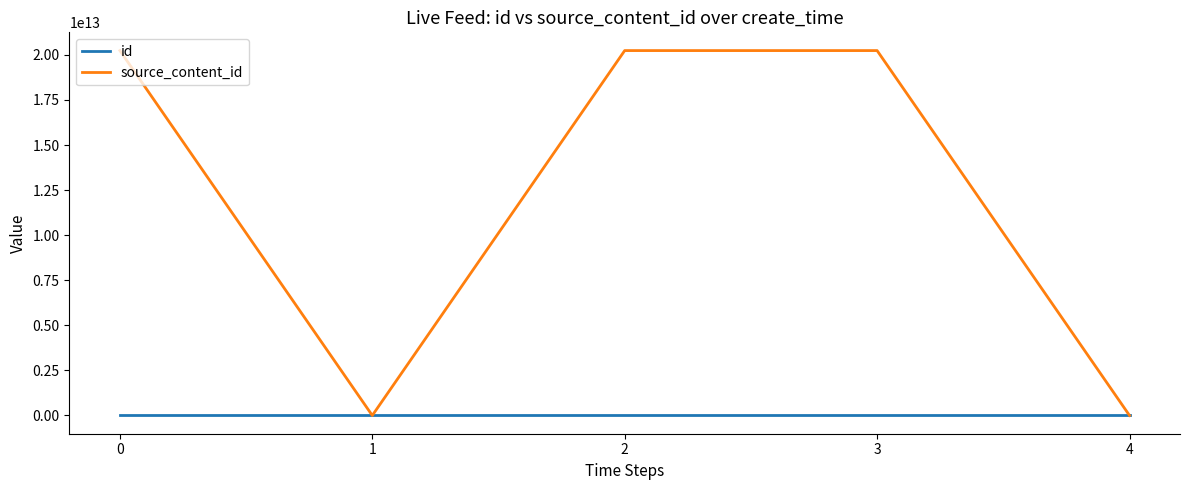

Is the value of id at 4 greater than the value of source_content_id at 0?

No